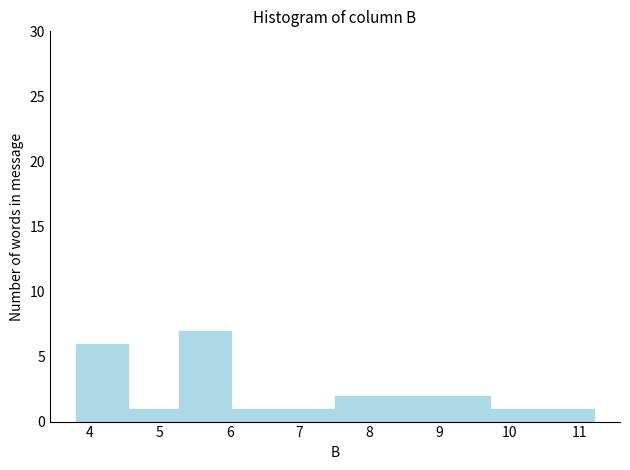

Reading left to right, transcribe this chart: for each bar, give the range it covers on the x-axis and its height. Neither the bar edges nor the heights are printed on the chart, so give them approximately, as read against the axes.

3.8 to 4.5: 6
4.5 to 5.3: 1
5.3 to 6.0: 7
6.0 to 6.8: 1
6.8 to 7.5: 1
7.5 to 8.2: 2
8.2 to 9.0: 2
9.0 to 9.7: 2
9.7 to 10.5: 1
10.5 to 11.2: 1